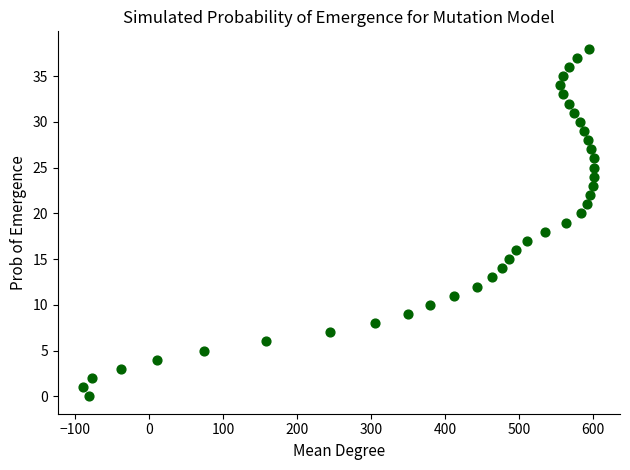

What is the range of Y values (max minus min)?

38